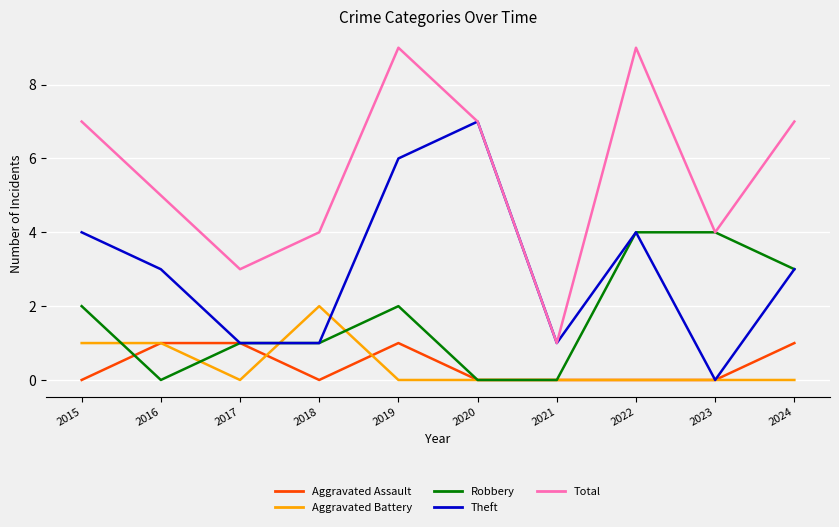

True or false: Total and Aggravated Battery intersect in this chart.

False